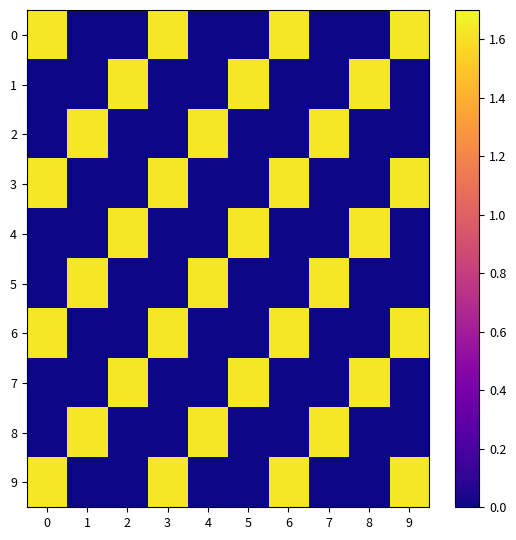

What is the total value across all series at 1?

4.9